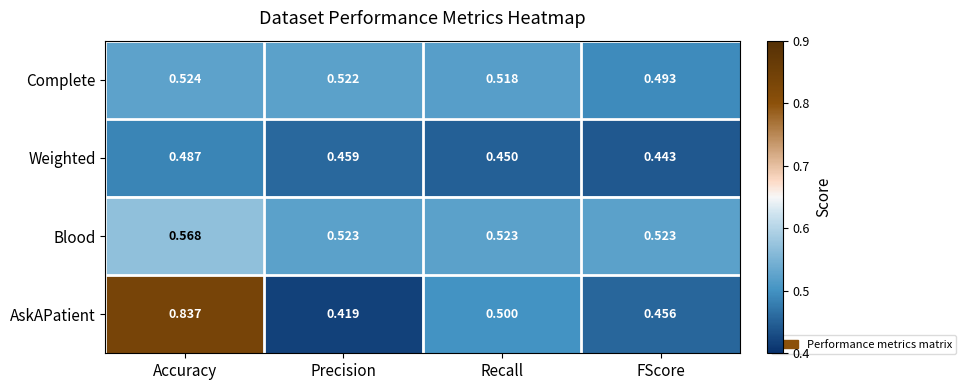

Rank the series at Precision from highest to lowest value.

Blood, Complete, Weighted, AskAPatient